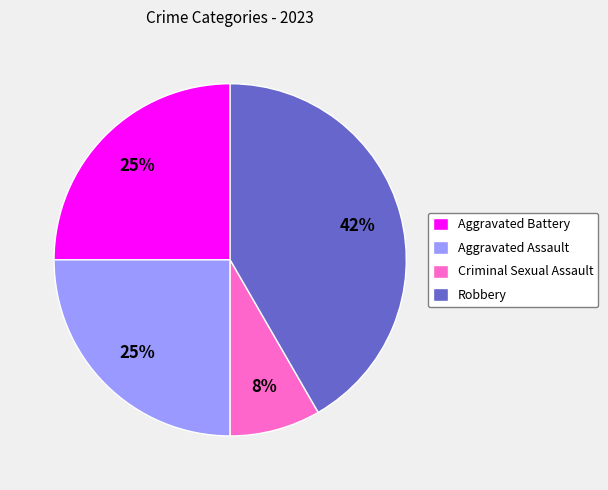

Which slice is the smallest?

Criminal Sexual Assault